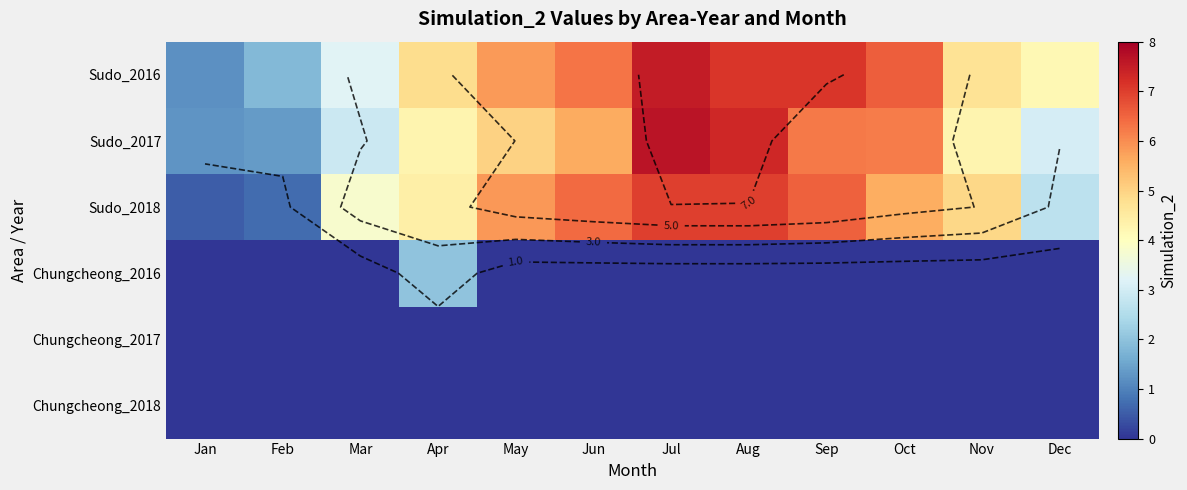

Rank the series by their maximum value, from highest to lowest.

Sudo_2017, Sudo_2016, Sudo_2018, Chungcheong_2016, Chungcheong_2017, Chungcheong_2018